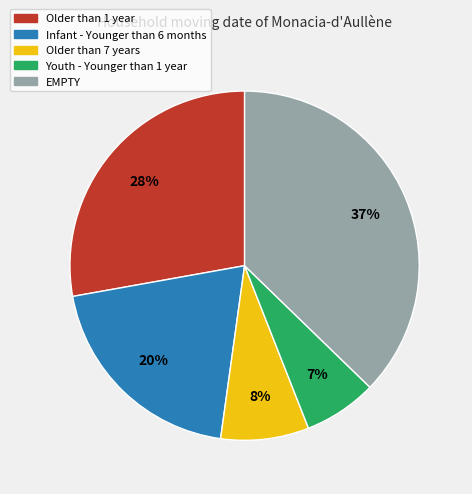

To the nearest percent, what is the combined percentage of Youth - Younger than 1 year and Infant - Younger than 6 months?

27%